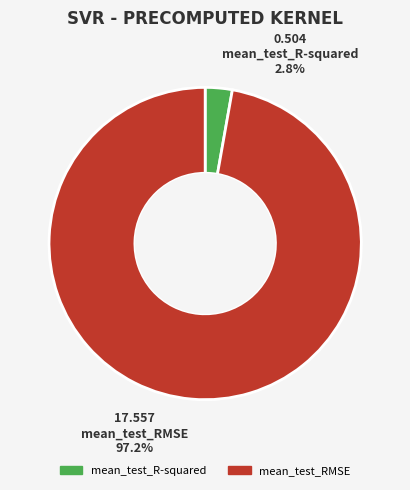

To the nearest percent, what is the difference between the mean_test_RMSE and mean_test_R-squared slice percentages?

94%